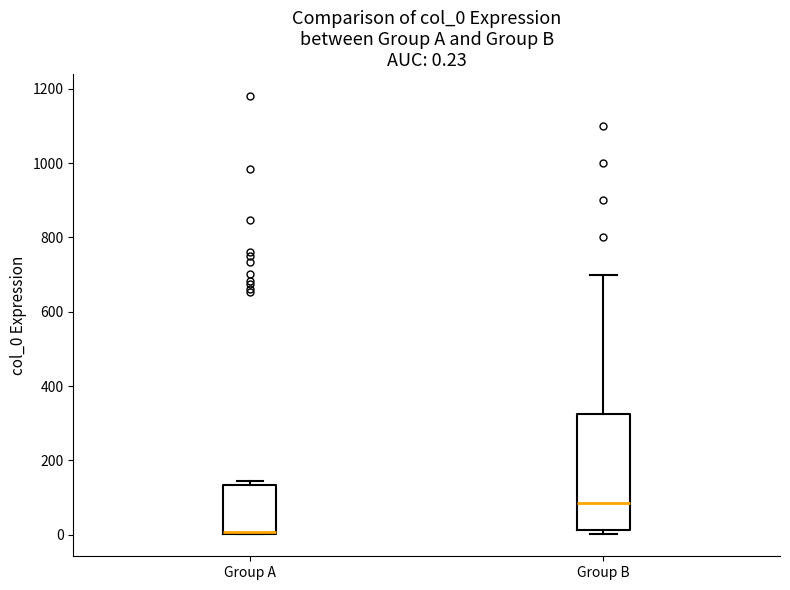

Comparing the boxes themselves (not the whiskers), which one is the tallest?

Group B